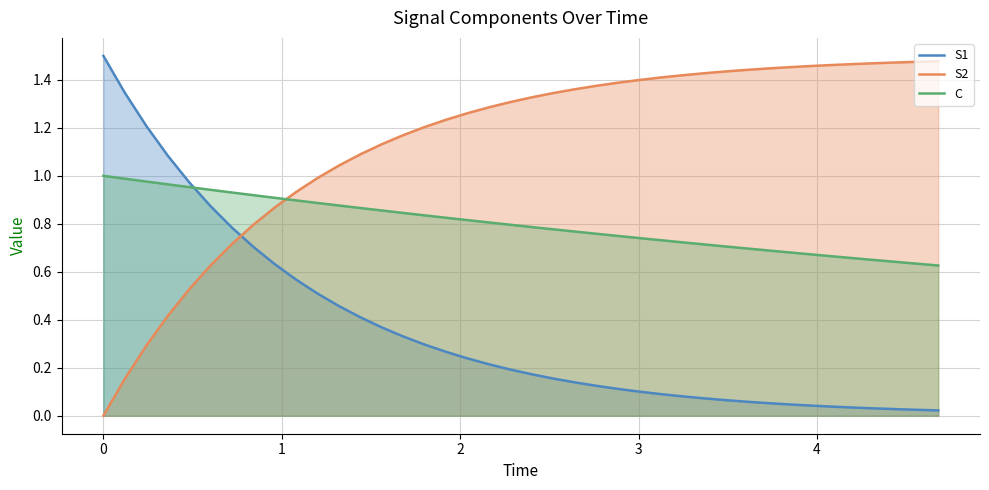

Which series has the largest total across all categories?

S2